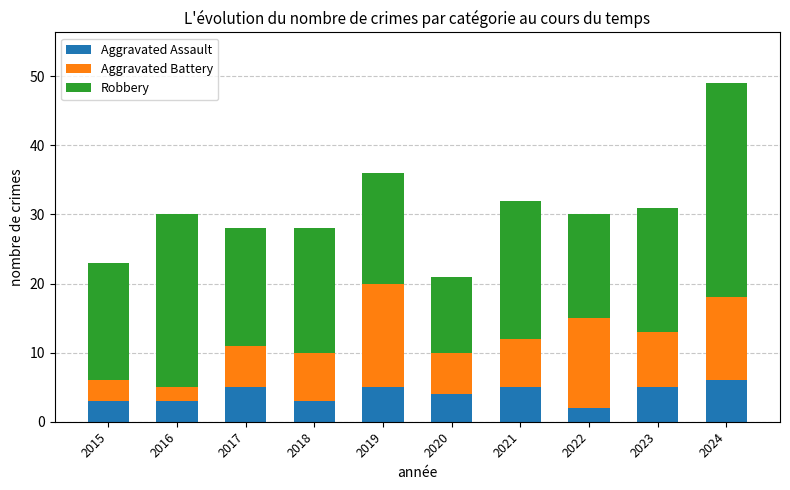

What is the total value across all series at 2016?

30